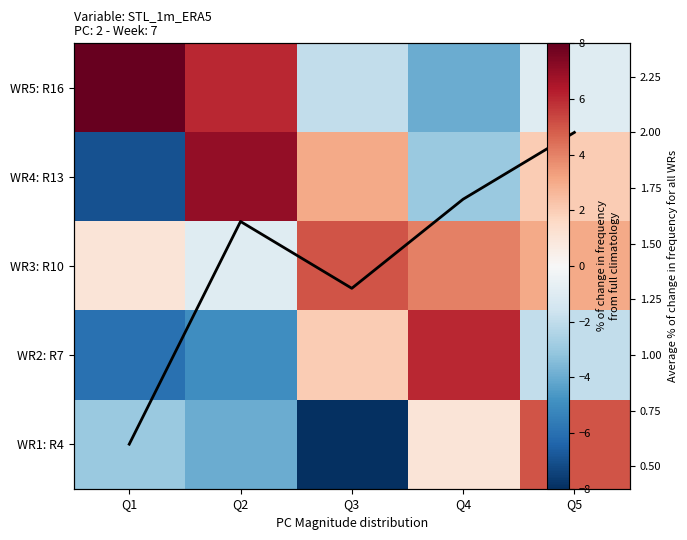

At Q5, list the series in order from largest to smallest.

WR1: R4, WR3: R10, WR4: R13, Average % of change in frequency for all WRs, WR5: R16, WR2: R7